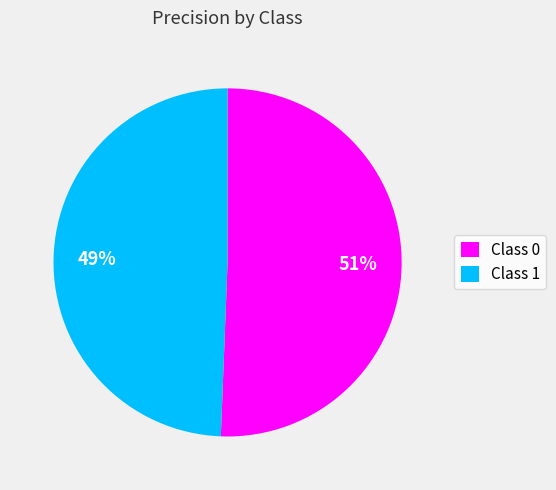

Combined, do Class 0 and Class 1 account for over 50%?

Yes